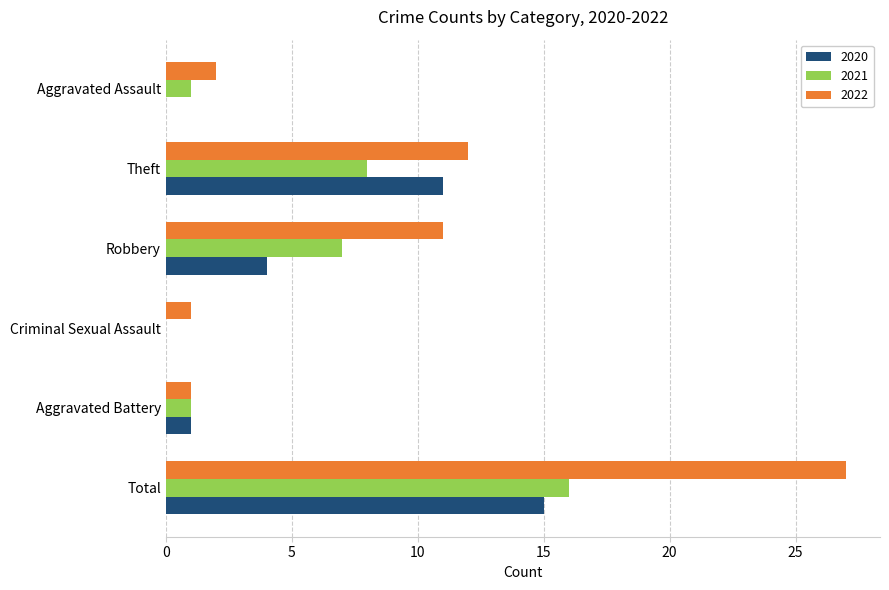

What is the sum of the 2022 values at Aggravated Assault and Criminal Sexual Assault?

3